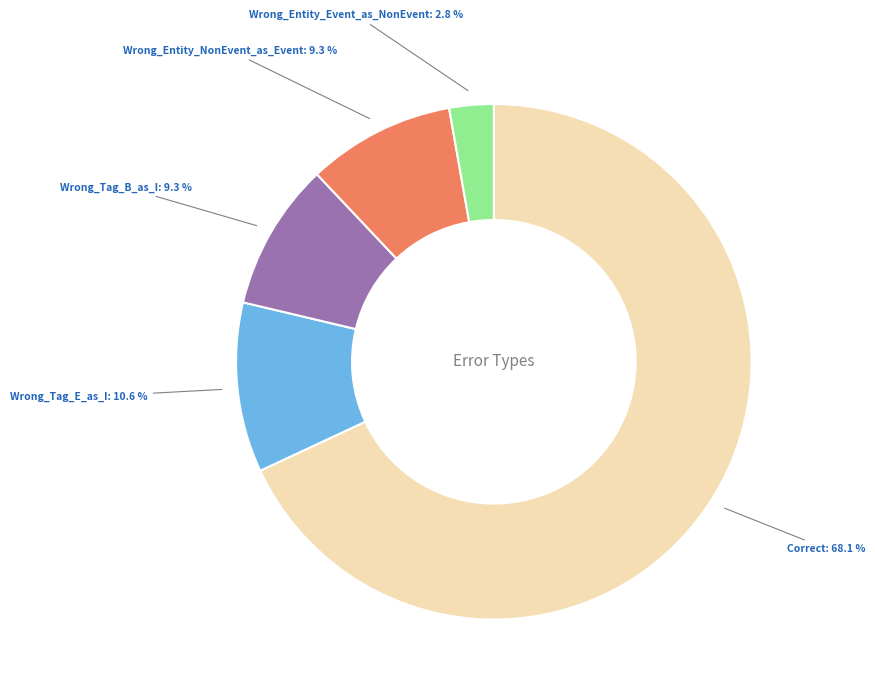

Is there a majority slice in this chart?

Yes